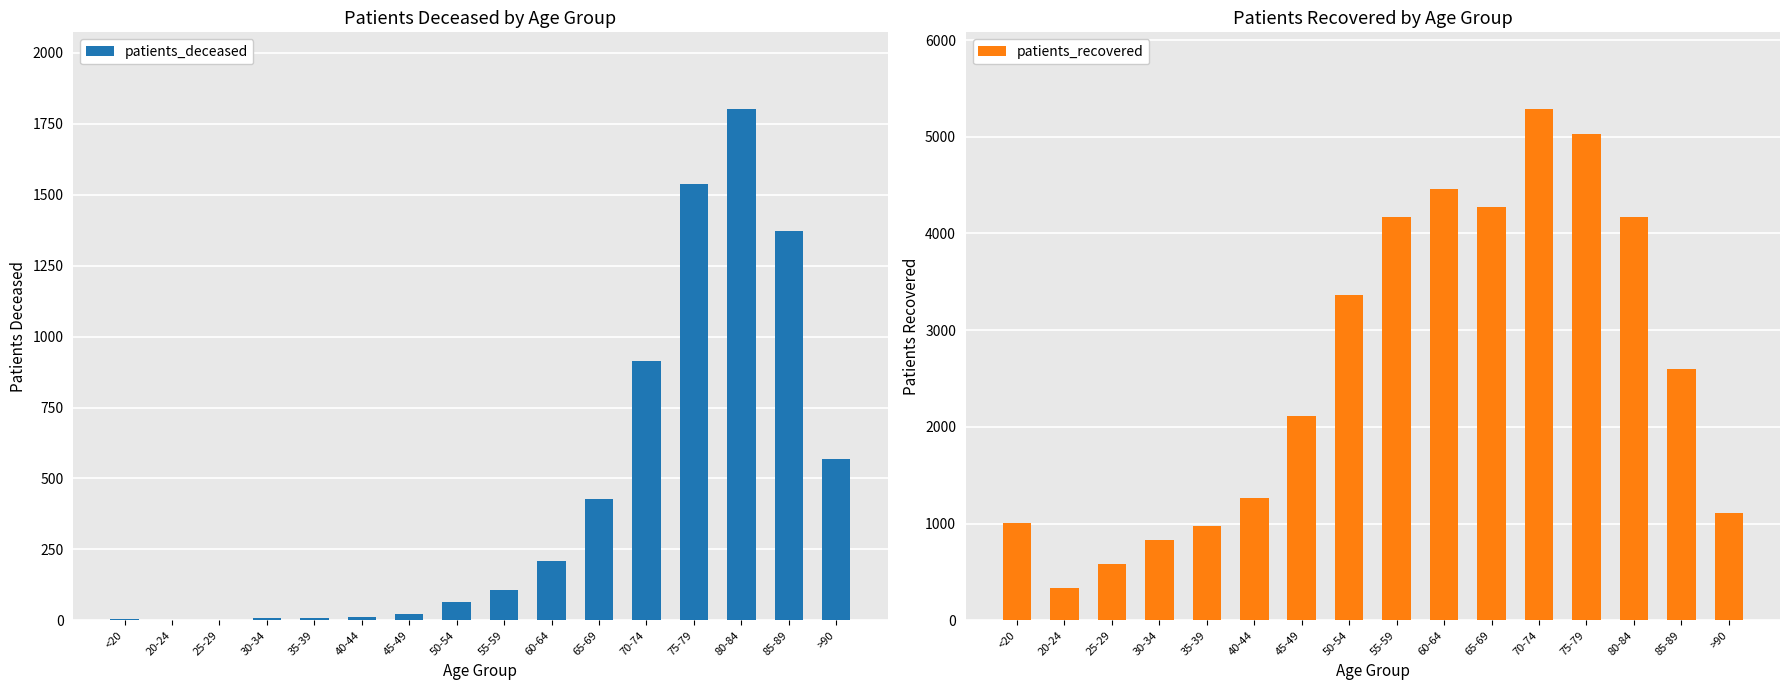

At how many categories does at least one series exceed 4750?

2